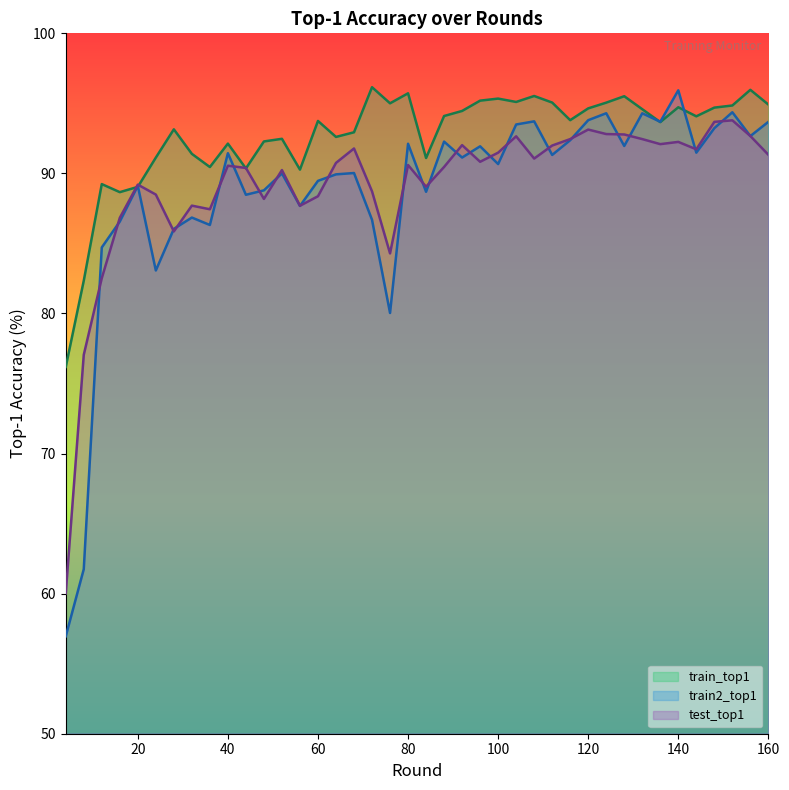

What is the difference between the maximum and minimum values in the train2_top1 series?

39.0